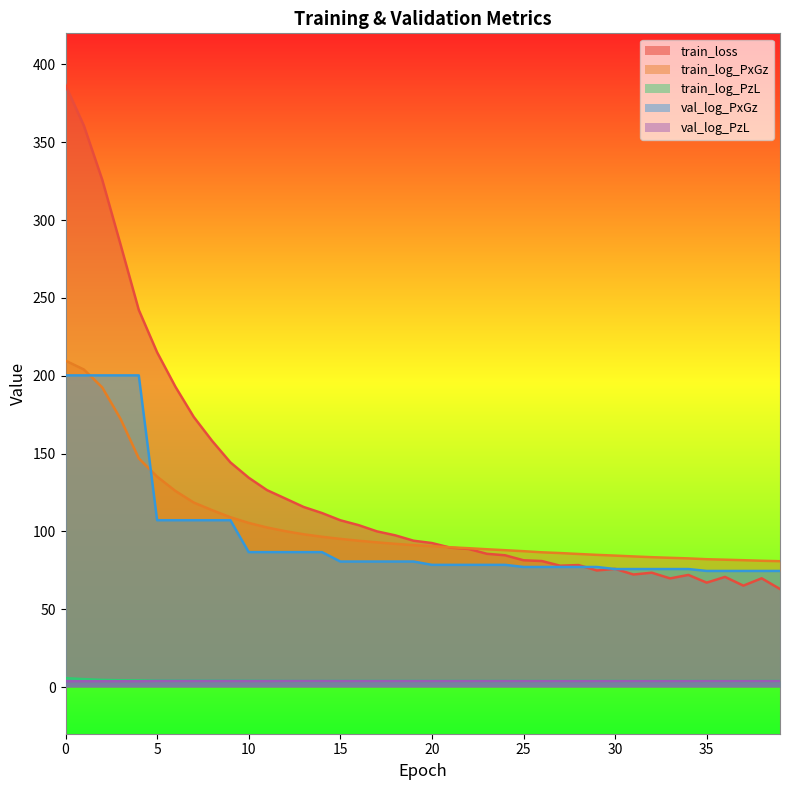

Reading left to right, list all the values displayed in this chart.

train_loss: 386.7	360.8	326.1	284.5	242.3	215.1	192.9	173.5	158.2	144.3	134.5	126.5	121.1	115.7	111.8	107.1	104.0	100.0	97.5	94.0	92.5	89.5	88.7	85.6	84.6	81.4	81.0	78.0	78.4	74.9	75.9	72.3	73.5	69.8	72.0	67.1	70.7	65.1	69.8	63.0
train_log_PxGz: 209.7	204.0	192.6	172.4	146.9	135.2	126.0	118.5	113.6	109.1	105.4	102.5	100.1	98.1	96.5	95.2	94.0	92.9	92.0	91.1	90.5	89.8	89.2	88.5	87.9	87.3	86.5	86.1	85.5	84.9	84.4	83.9	83.4	83.0	82.6	82.1	81.8	81.5	81.1	80.8
train_log_PzL: 5.7	5.1	4.6	4.3	4.3	4.2	4.2	4.2	4.2	4.1	4.1	4.0	3.9	3.9	3.9	3.9	4.0	4.0	4.0	4.0	3.9	3.9	3.9	3.9	3.9	3.9	3.9	3.9	3.9	3.9	3.9	3.9	3.9	3.9	3.9	3.8	3.8	3.8	3.9	3.9
val_log_PxGz: 200.2	200.2	200.2	200.2	200.2	107.2	107.2	107.2	107.2	107.2	86.7	86.7	86.7	86.7	86.7	80.6	80.6	80.6	80.6	80.6	78.5	78.5	78.5	78.5	78.5	77.1	77.1	77.1	77.1	77.1	75.8	75.8	75.8	75.8	75.8	74.6	74.6	74.6	74.6	74.6
val_log_PzL: 3.7	3.7	3.7	3.7	3.7	3.9	3.9	3.9	3.9	3.9	3.9	3.9	3.9	3.9	3.9	3.8	3.8	3.8	3.8	3.8	3.8	3.8	3.8	3.8	3.8	3.8	3.8	3.8	3.8	3.8	3.8	3.8	3.8	3.8	3.8	3.8	3.8	3.8	3.8	3.8